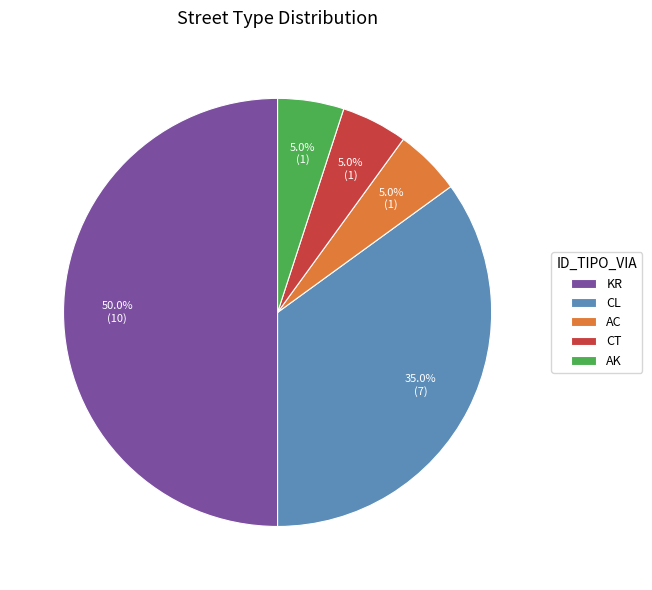

To the nearest percent, what percentage of the pie is CL?

35%